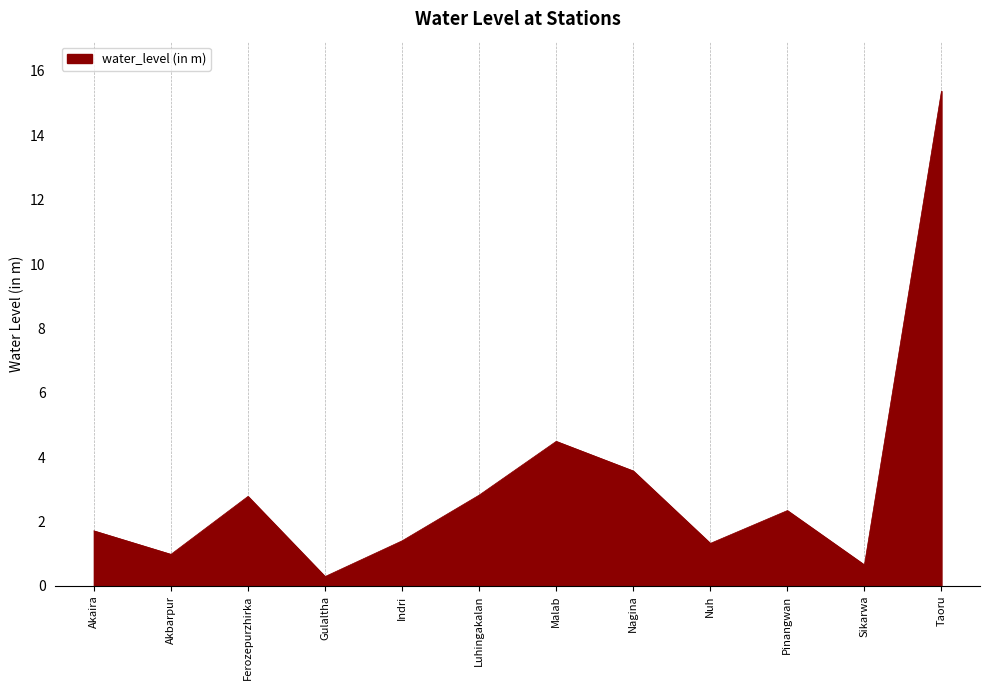

What is the approximate value at Nagina?

3.6